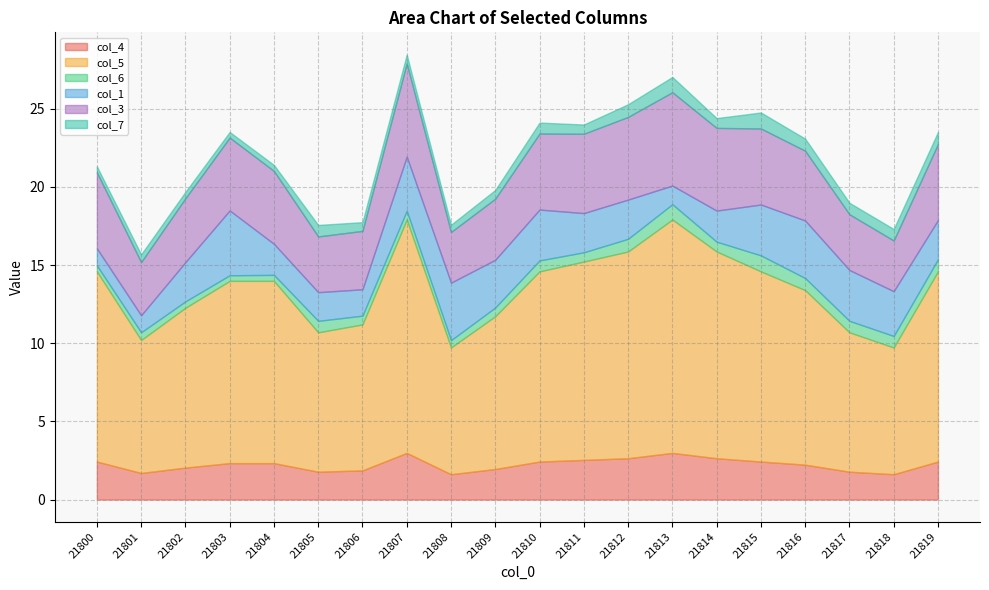

What is the maximum value for col_6?

1.0